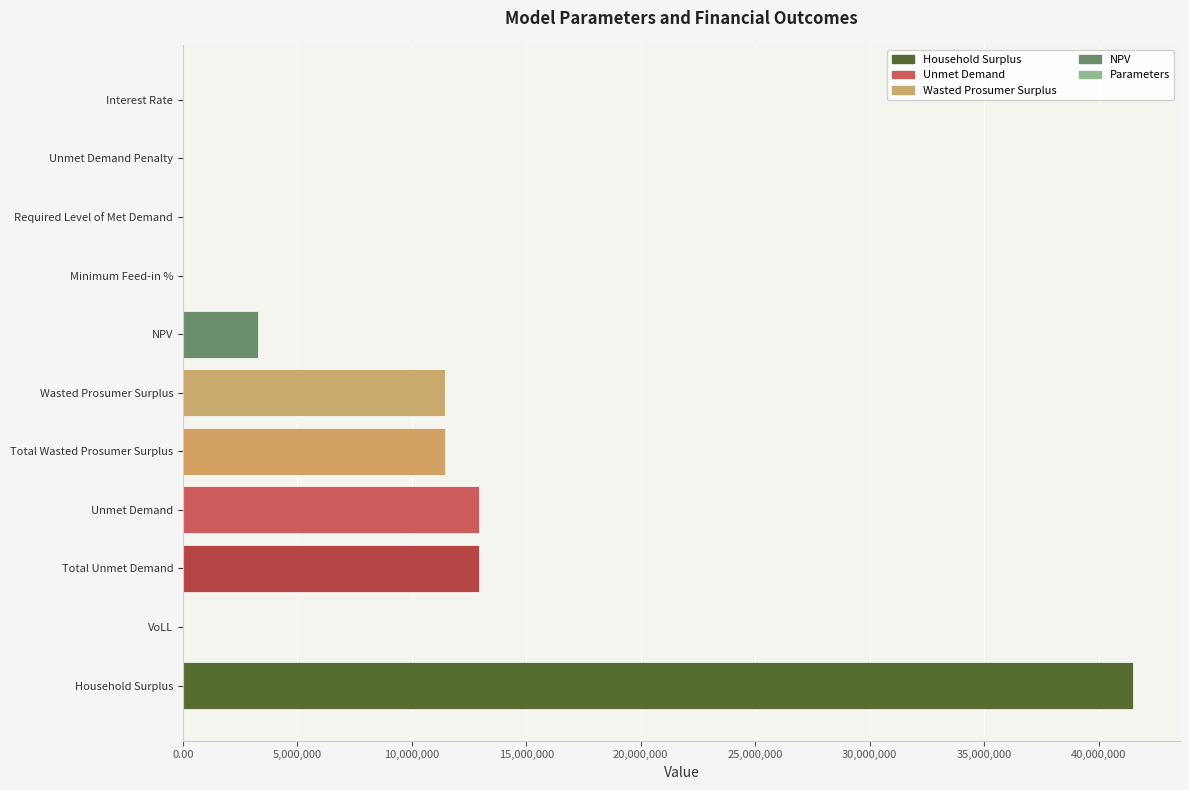

True or false: the data shows 11457109.8 at Total Wasted Prosumer Surplus.

True